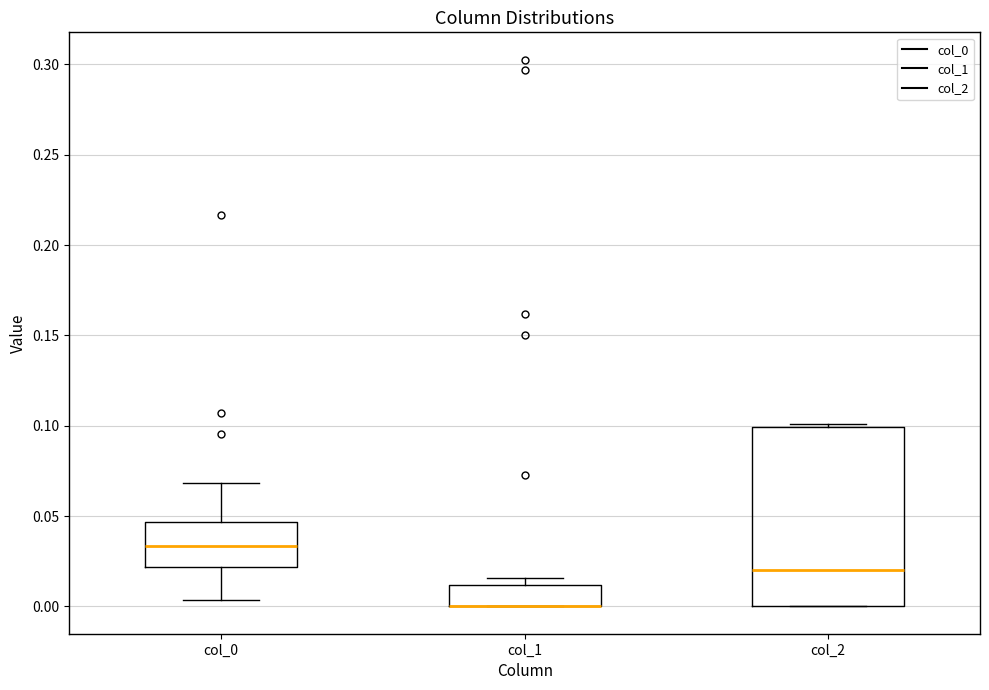

Where is the upper edge of the box for col_2 on the y-axis? The values are not printed on the chart, so give them approximately, as read against the axis.

0.100